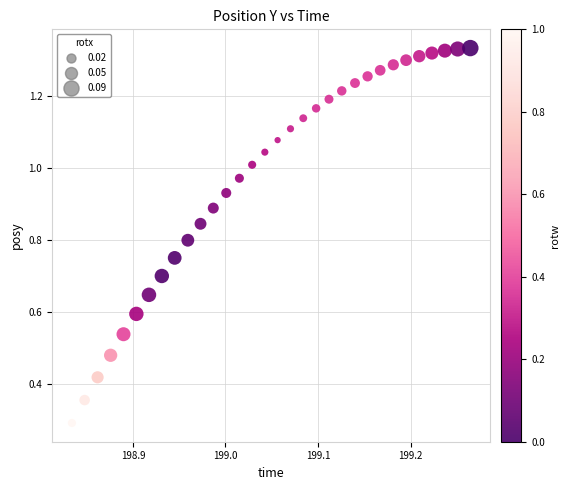

What Y value in the scatter plot is closest to 0?

0.3